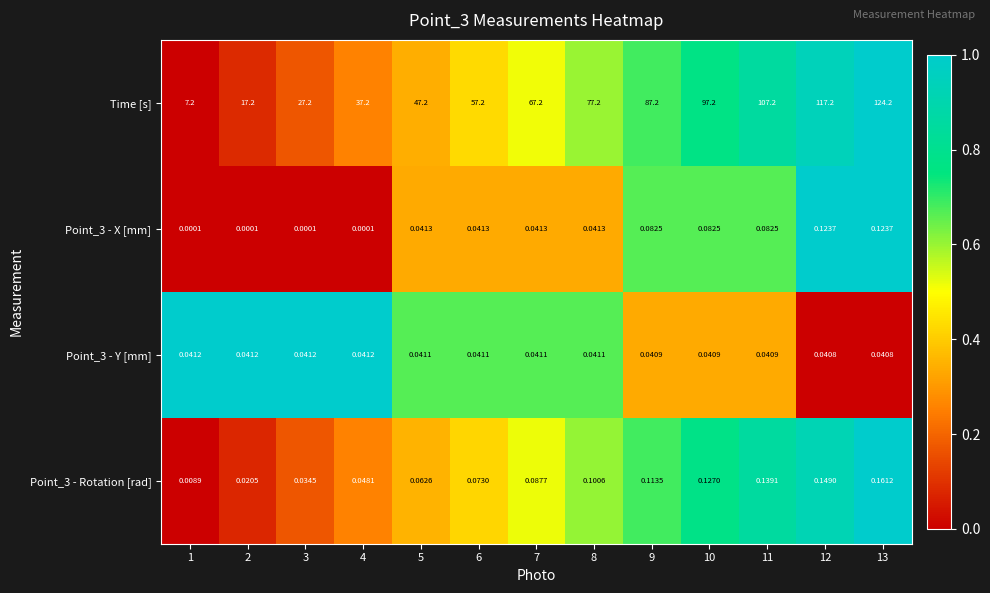

Which series has the largest total across all categories?

Time [s]